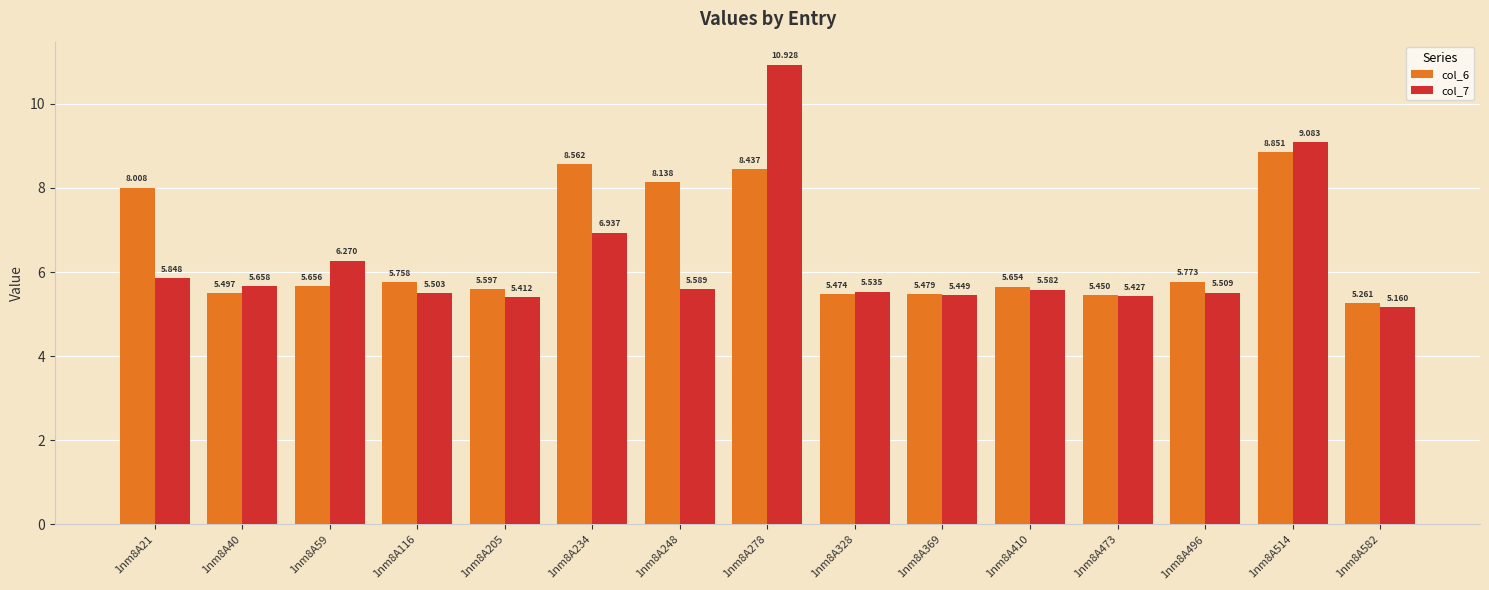

What is the sum of the col_7 values at 1nm8A234 and 1nm8A21?

12.8